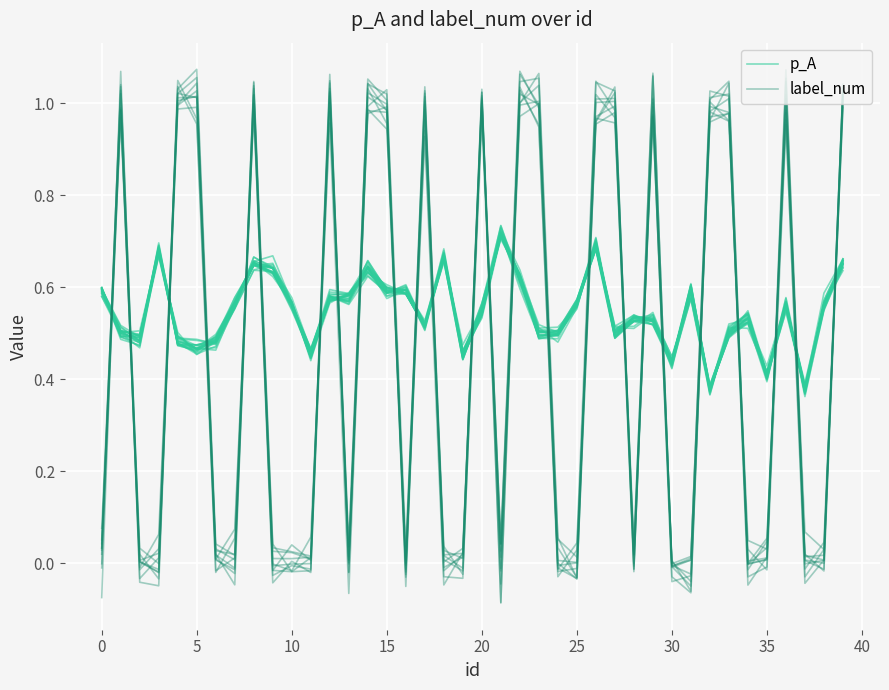

Where is label_num nearest to the value 0?

34